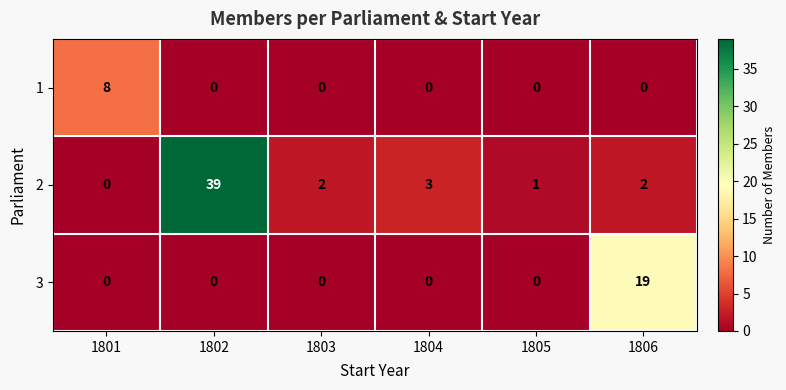

What is the average value of the 2 series?

8